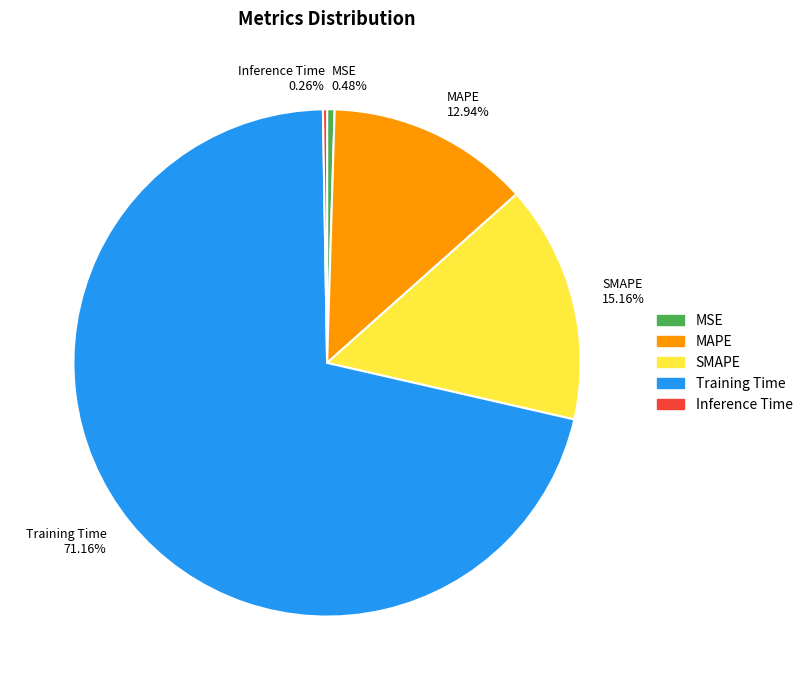

True or false: SMAPE accounts for 15% of the total.

True